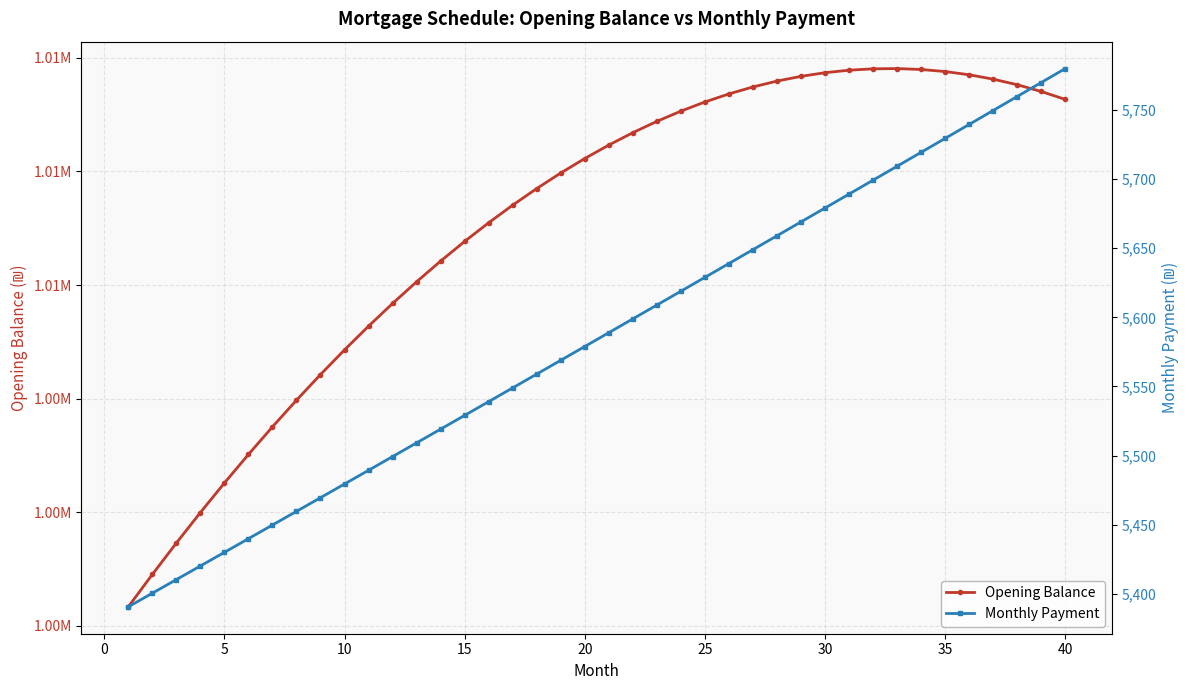

What is the sum of the Monthly Payment values at 14 and 20?

11118.0